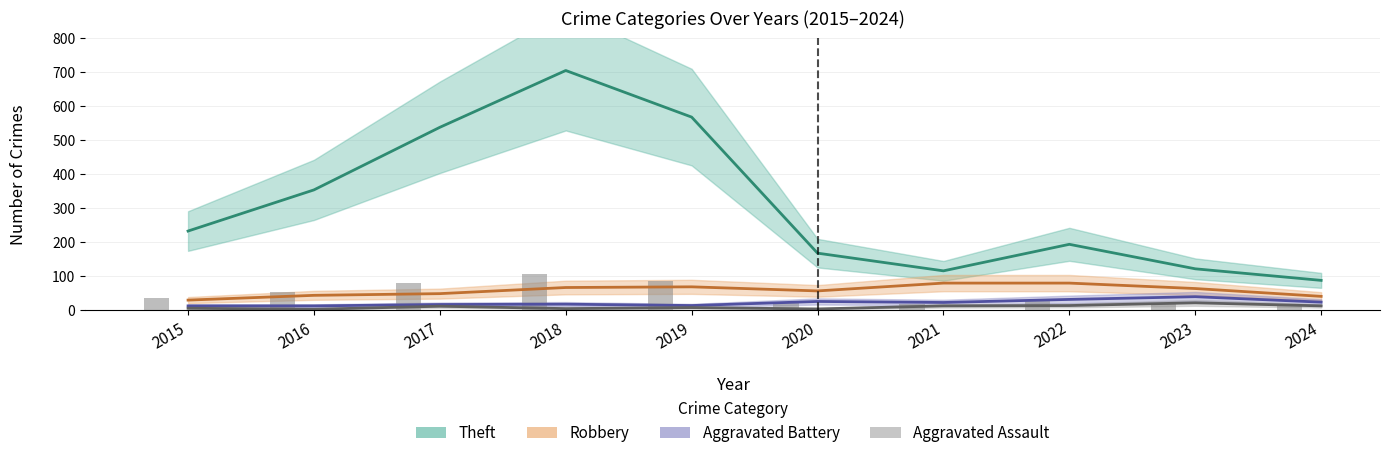

What is the maximum value shown in the chart?

705